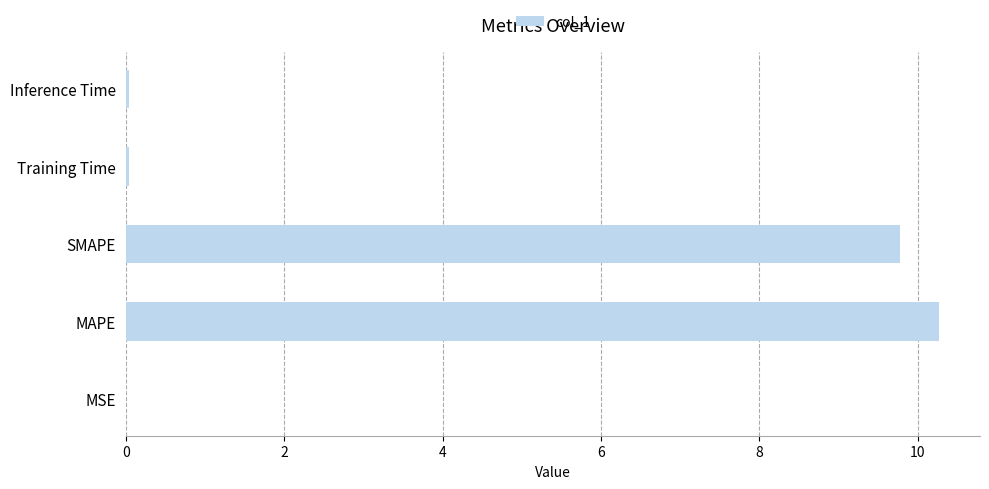

True or false: the data shows 0.0 at Training Time.

True